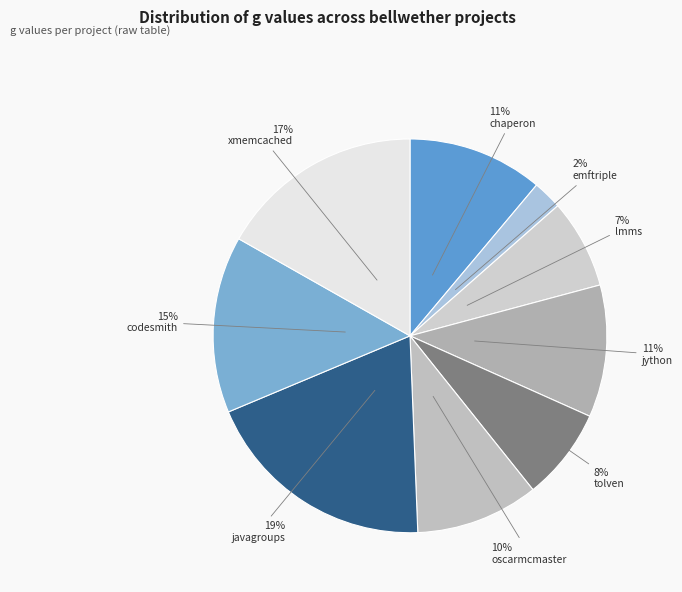

To the nearest percent, what is the difference between the largest and smallest slice percentages?

17%